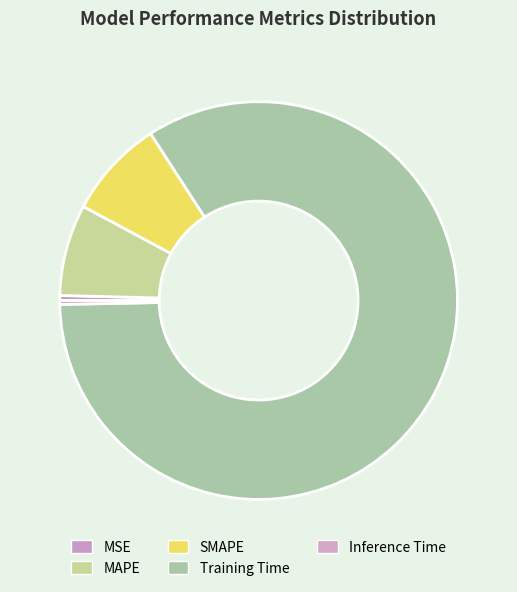

Do Inference Time and MAPE together represent more than half of the pie?

No